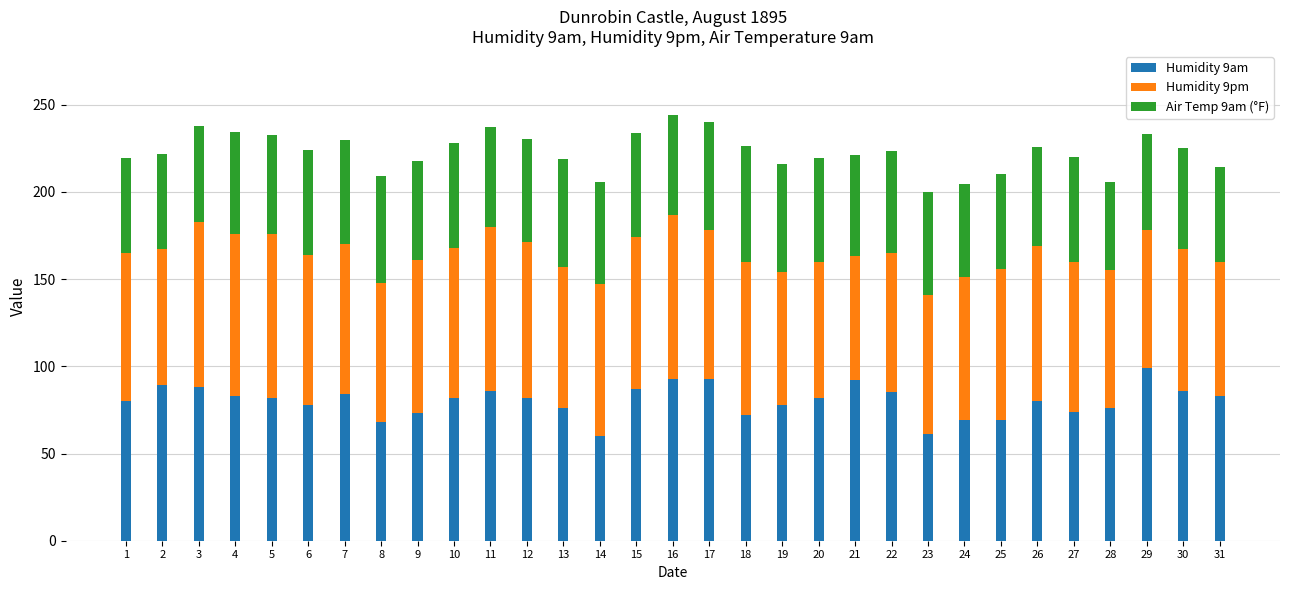

The Humidity 9am series shows 35.1 at 23. True or false?

False